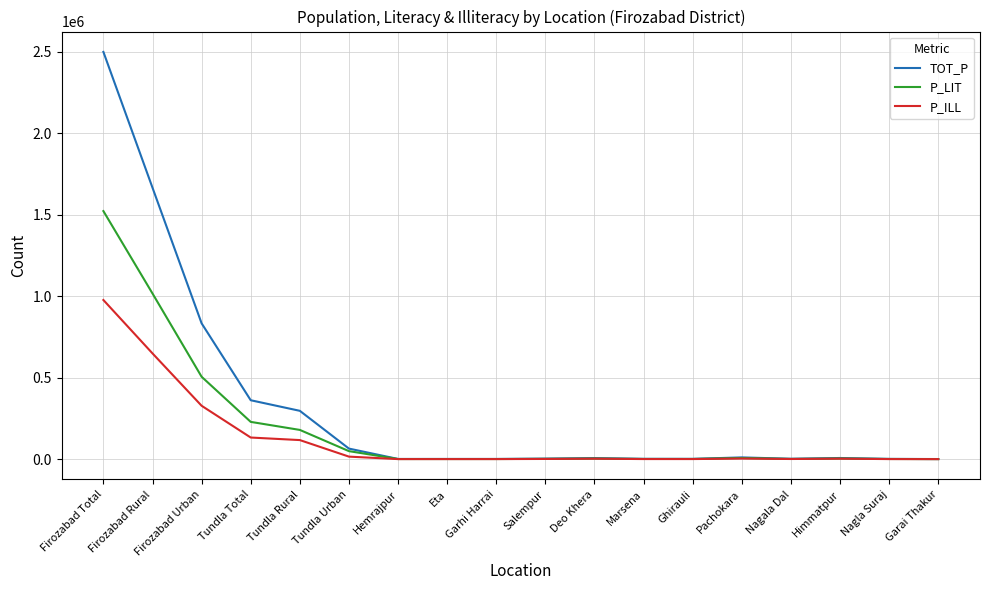

Rank the series by their maximum value, from highest to lowest.

TOT_P, P_LIT, P_ILL